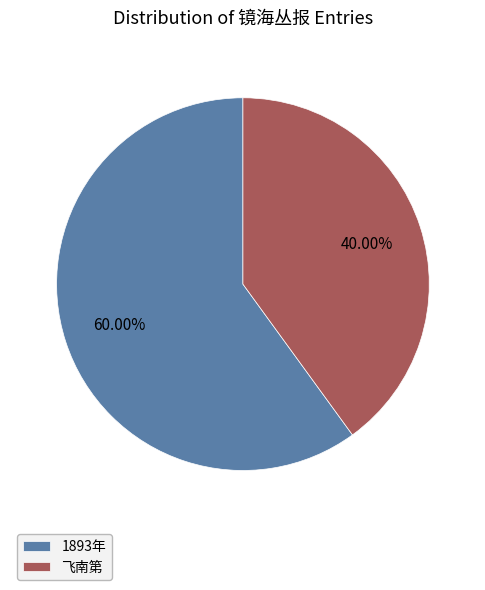

Combined, do 1893年 and 飞南第 account for over 50%?

Yes